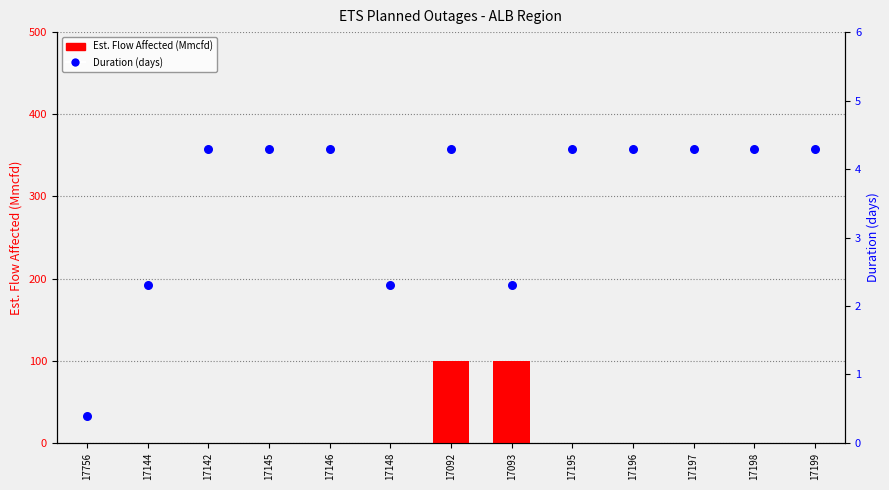

Is the value of Duration (days) at 17195 greater than the value of Est. Flow Affected (Mmcfd) at 17195?

Yes